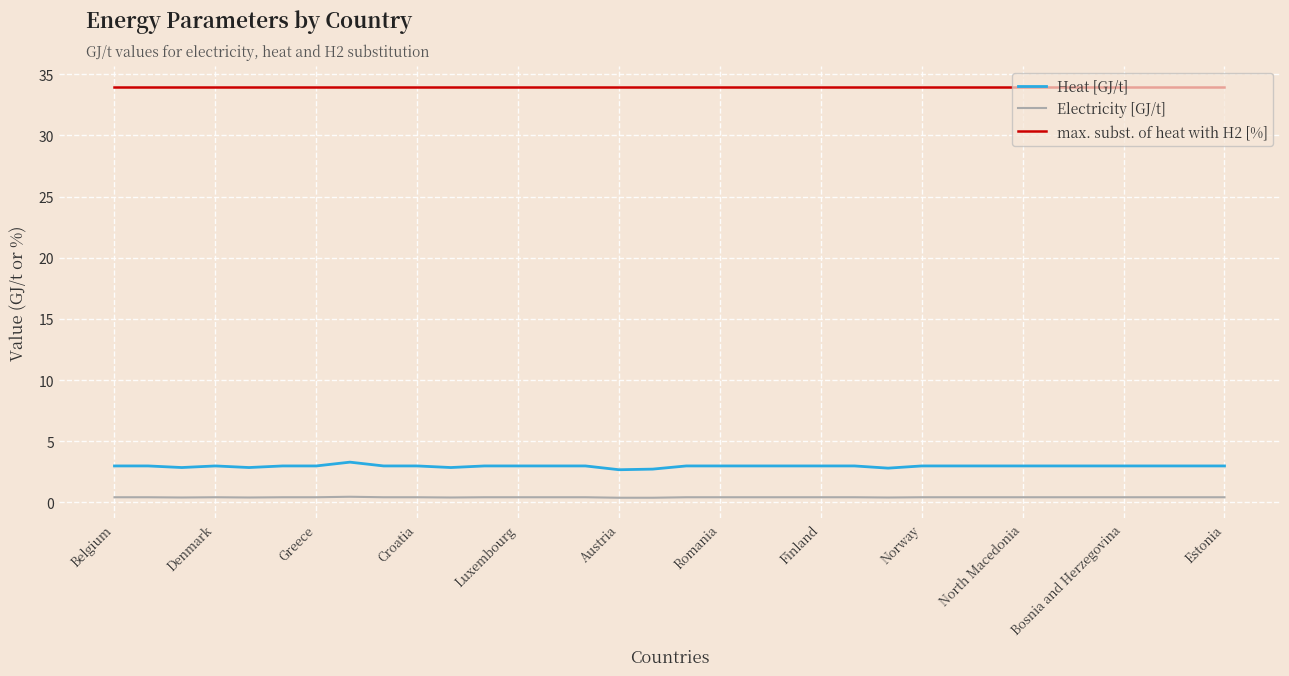

What is the maximum value shown in the chart?

34.0